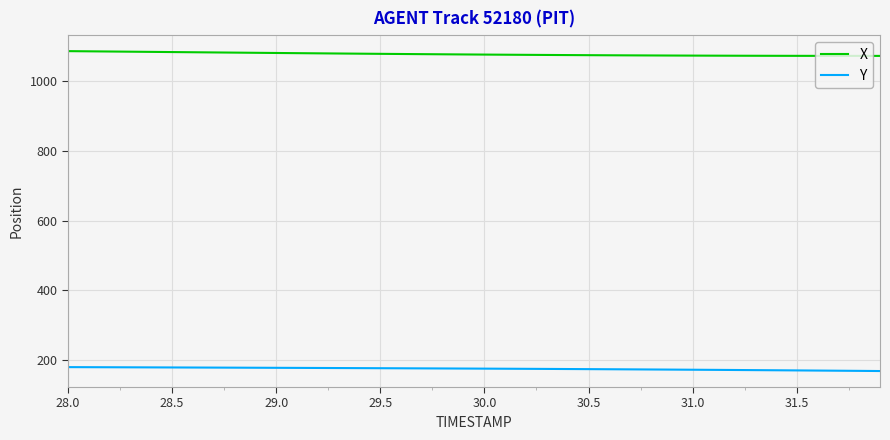

True or false: Y and X intersect in this chart.

False